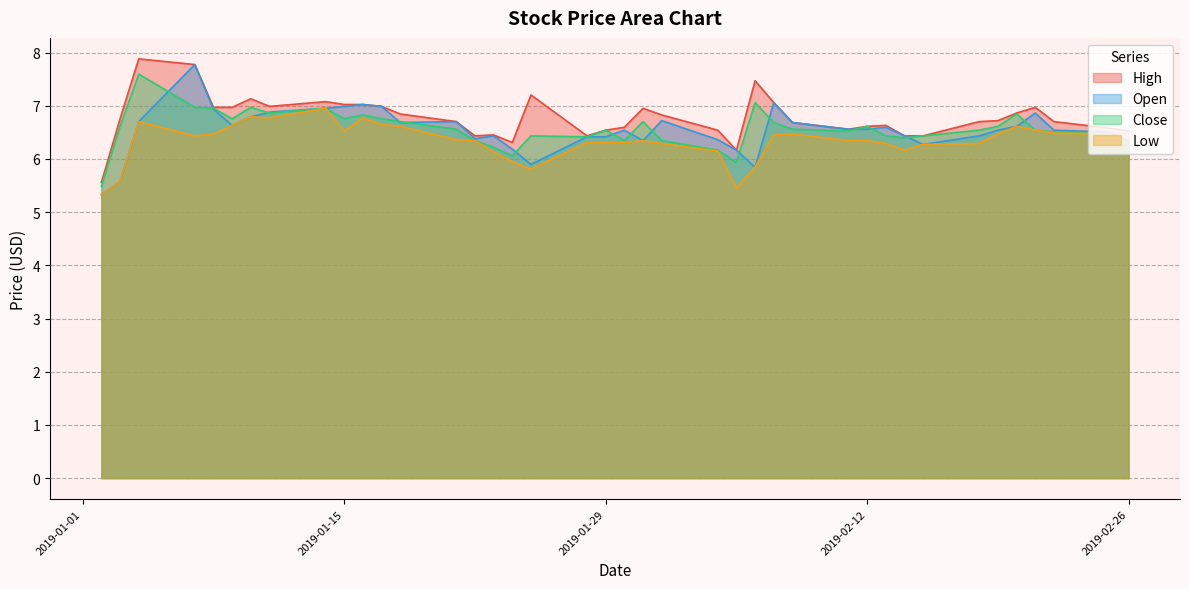

What are all the series names shown in the legend?

High, Open, Close, Low